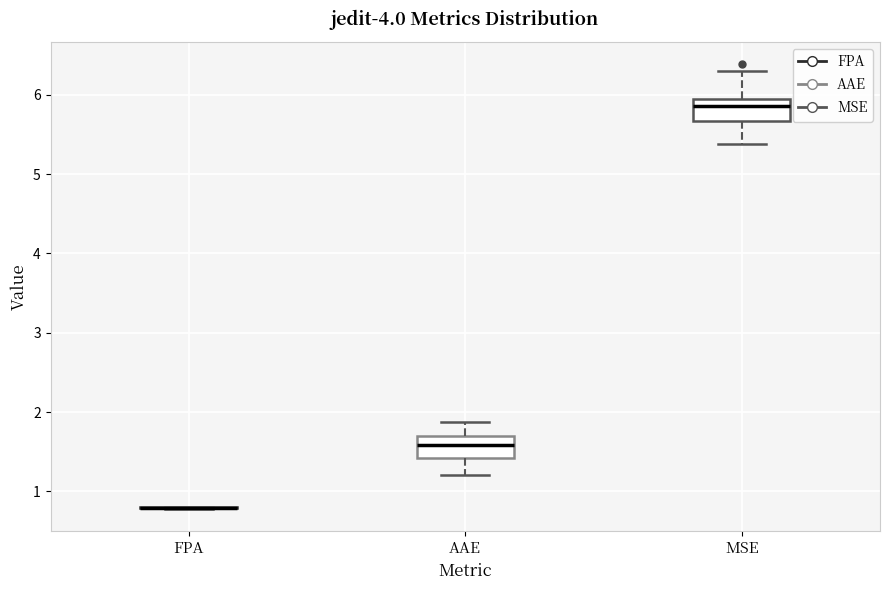

Reading left to right, read every box against the y-axis: the position of its median line, the range the box covers, and the ends of its whiskers. The values are not printed on the chart, so give them approximately, as read against the axis.

FPA: box collapsed to a line at 0.8, whiskers 0.8 to 0.8
AAE: median 1.6, box 1.4 to 1.7, whiskers 1.2 to 1.9
MSE: median 5.9 (just below the box's upper edge), box 5.7 to 5.9, whiskers 5.4 to 6.3